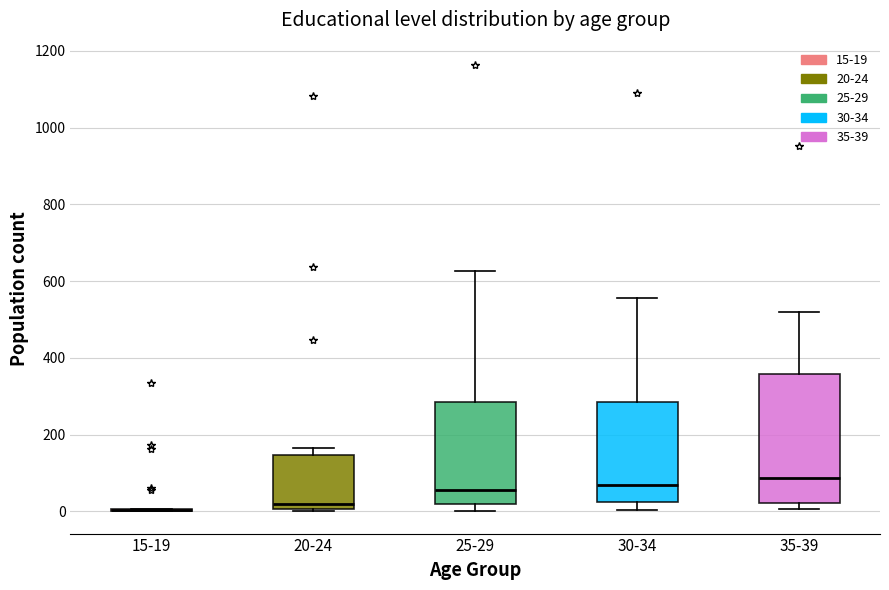

Where is the lower edge of the box for 20-24 on the y-axis? The values are not printed on the chart, so give them approximately, as read against the axis.

0